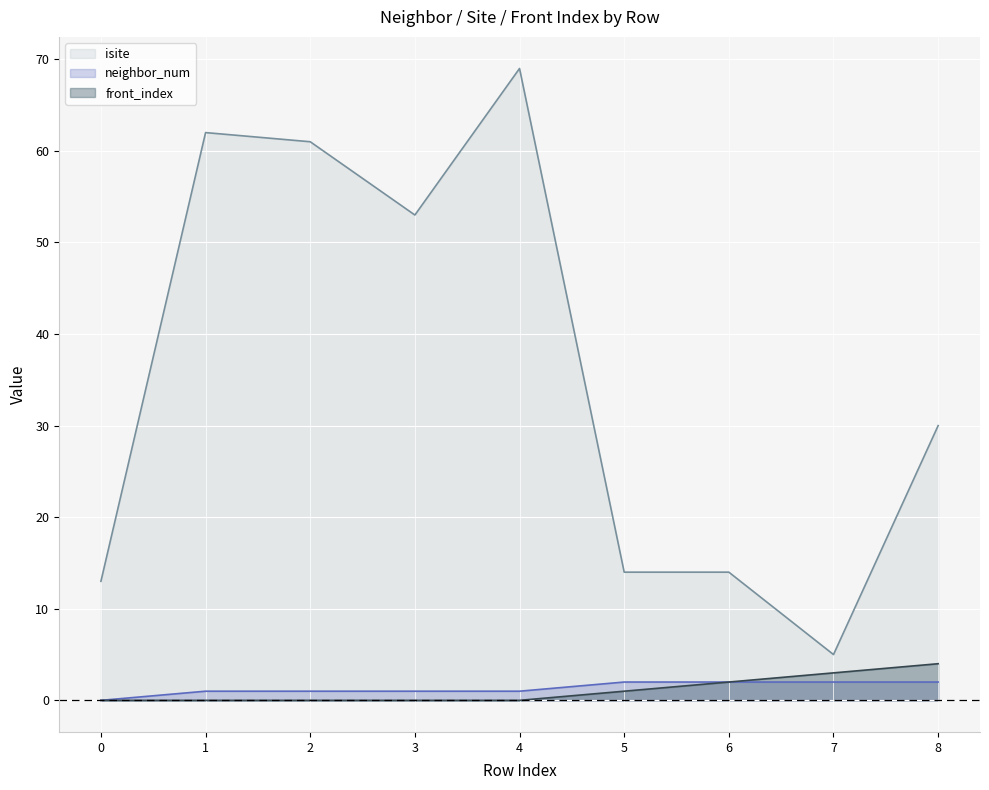

How many values in front_index are above zero?

4